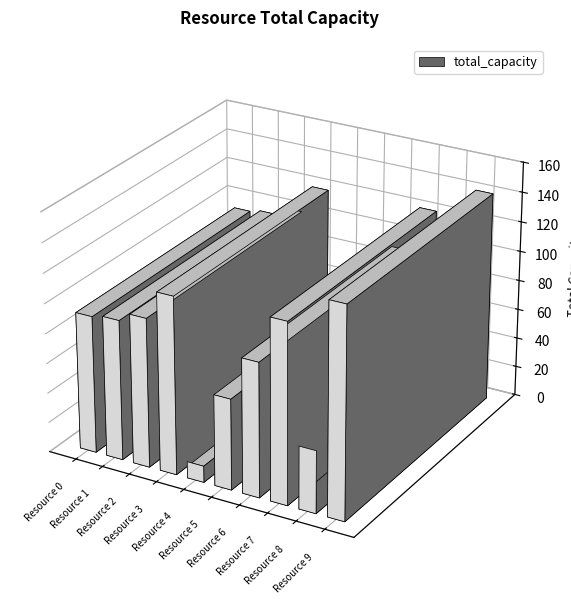

At which label is the value closest to 76?

Resource 6